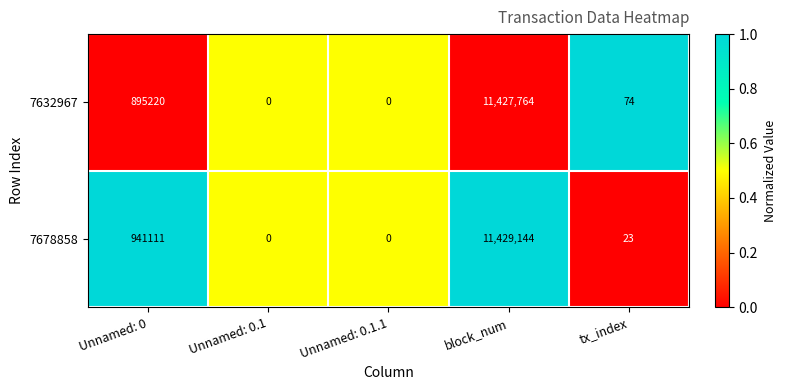

Reading right to left, transcribe all the data shown in this chart.

7632967: tx_index=74	block_num=11427764	Unnamed: 0.1.1=0	Unnamed: 0.1=0	Unnamed: 0=895220
7678858: tx_index=23	block_num=11429144	Unnamed: 0.1.1=0	Unnamed: 0.1=0	Unnamed: 0=941111